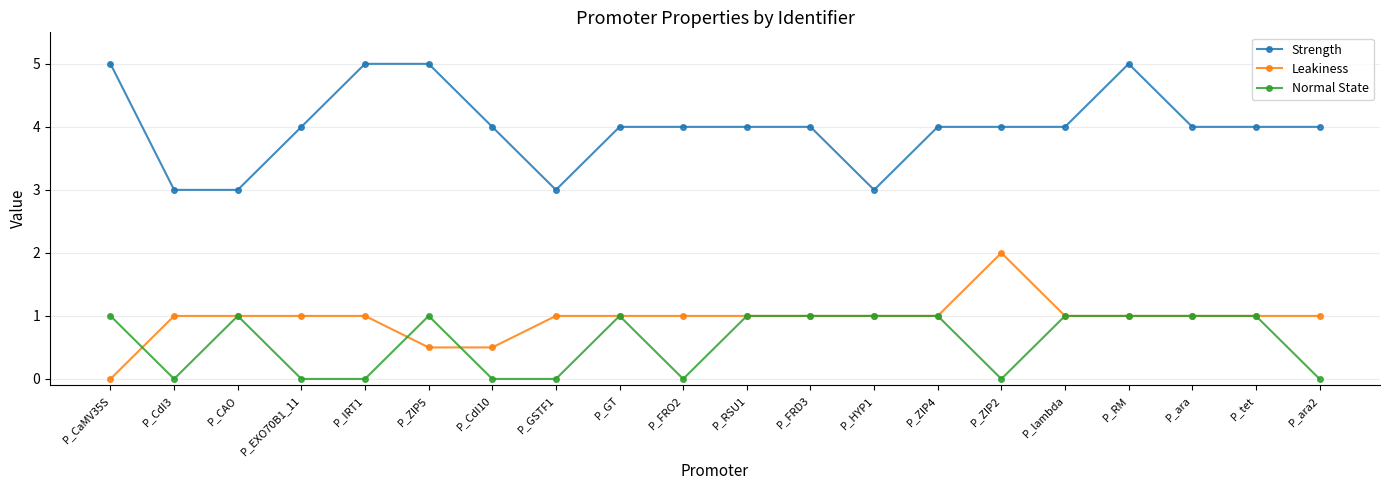

List the series in order of their peak value, highest first.

Strength, Leakiness, Normal State